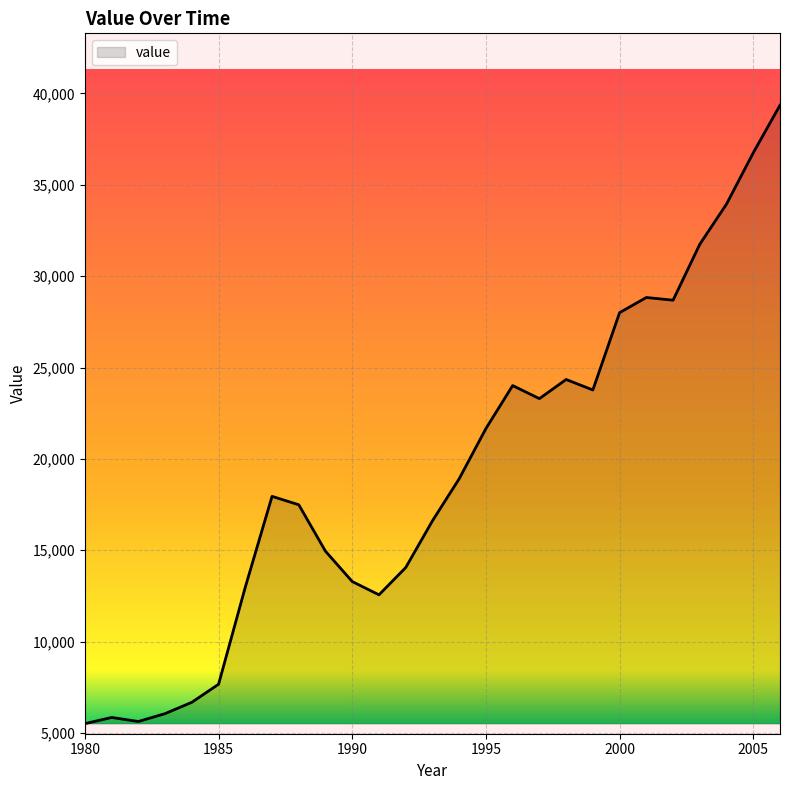

What is the greatest value displayed?

39354